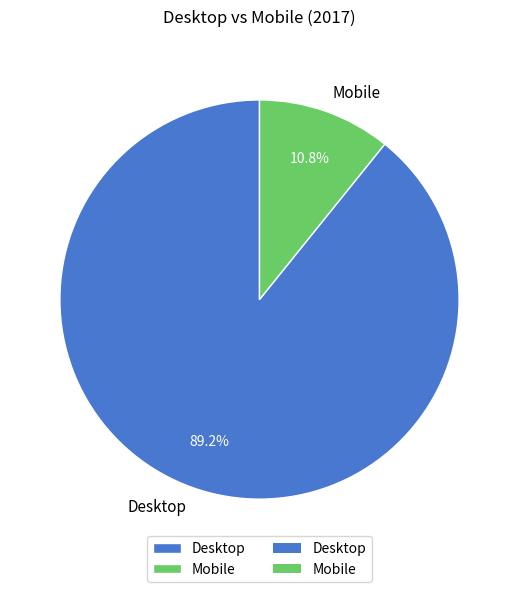

Which category has the smallest portion of the pie?

Mobile